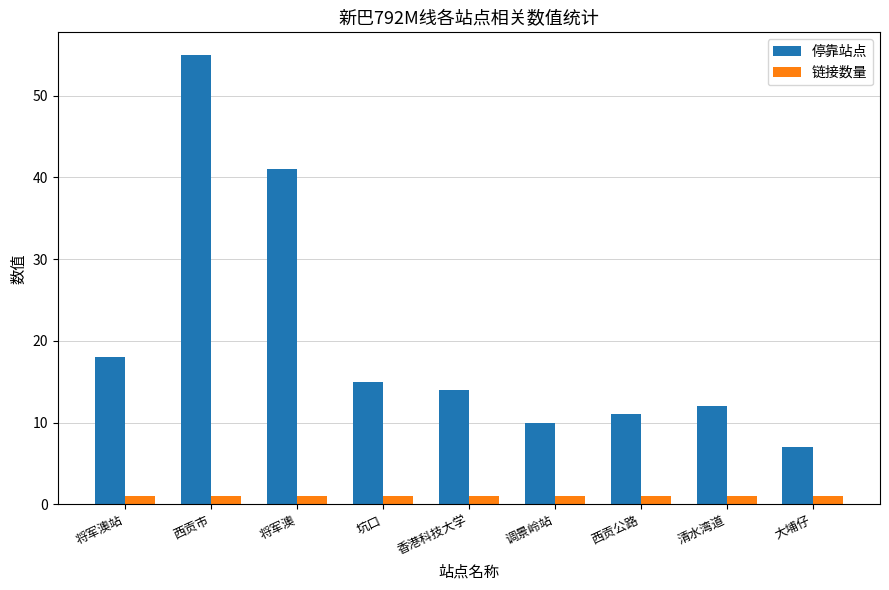

What position from the left is 坑口?

4